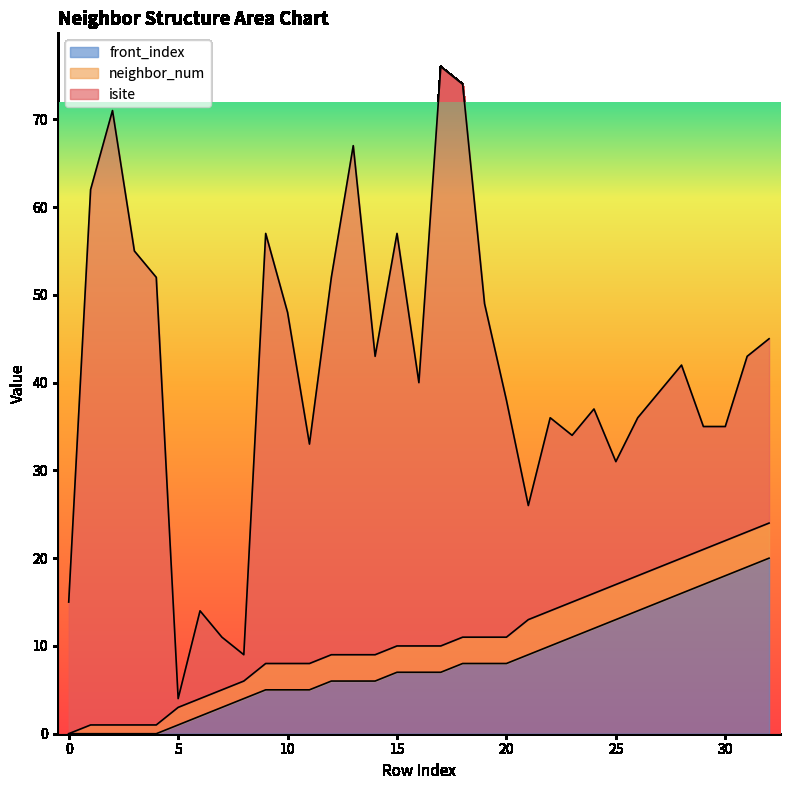

Which series changed the most between 25 and 29?

front_index